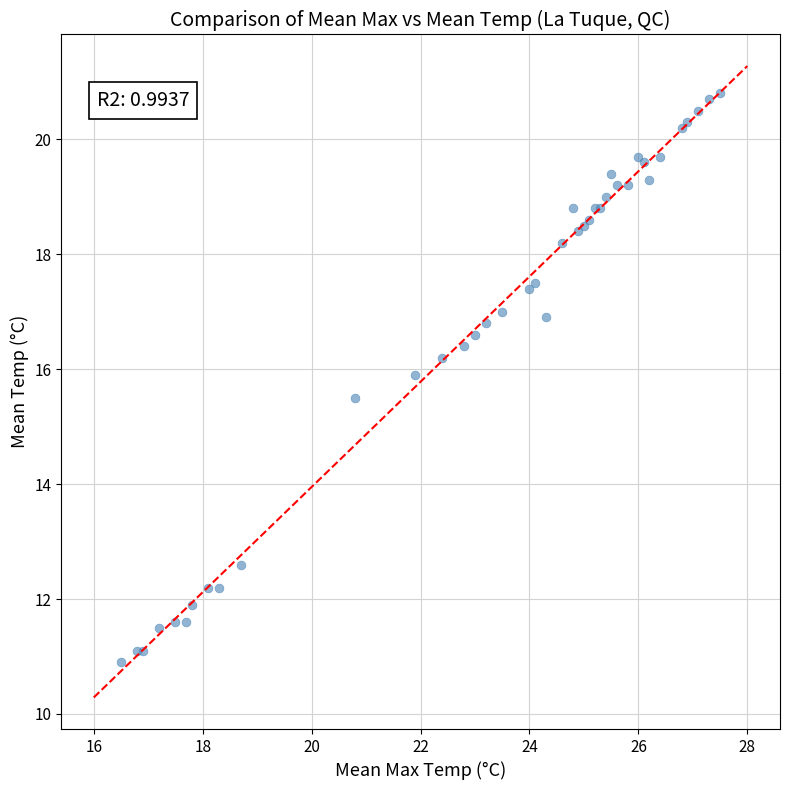

What Y value in the scatter plot is closest to 15?

15.5